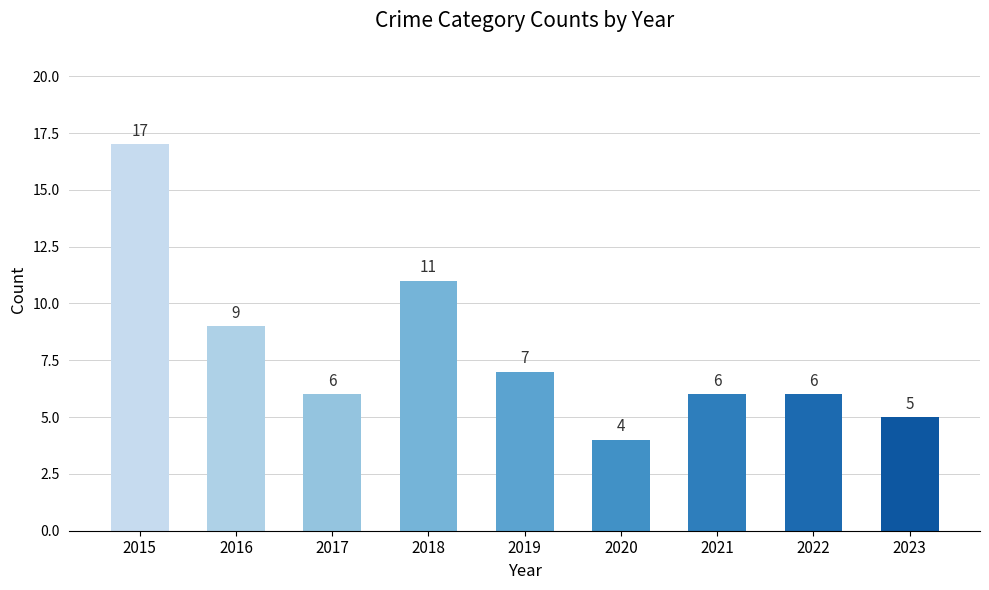

Reading left to right, list all the values displayed in this chart.

2015=17	2016=9	2017=6	2018=11	2019=7	2020=4	2021=6	2022=6	2023=5